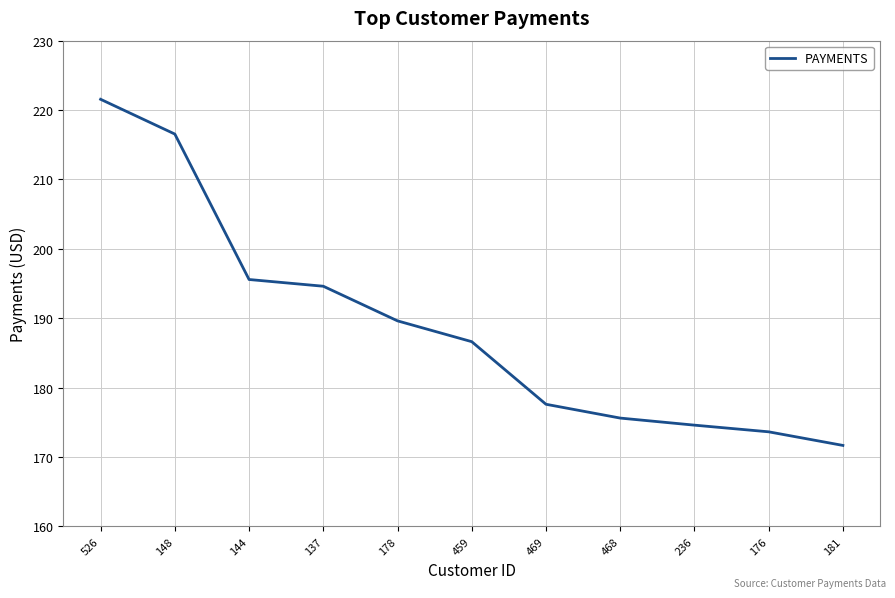

What is the change in value from 137 to 469?

-17.0